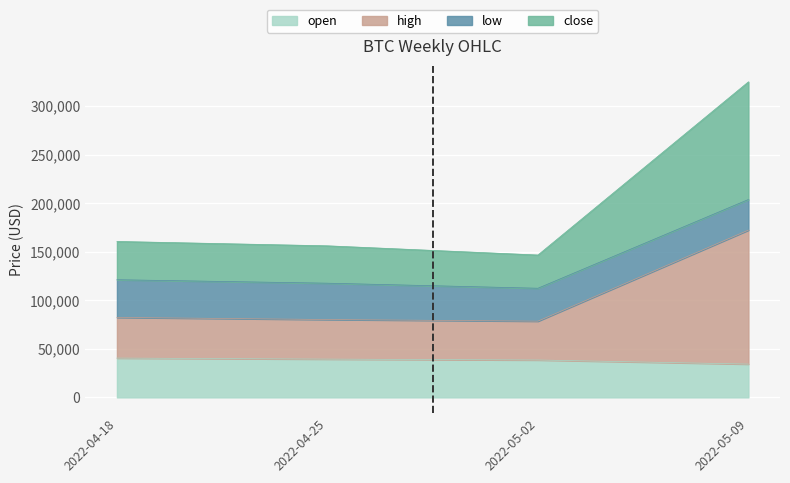

True or false: high and close cross at least once.

False